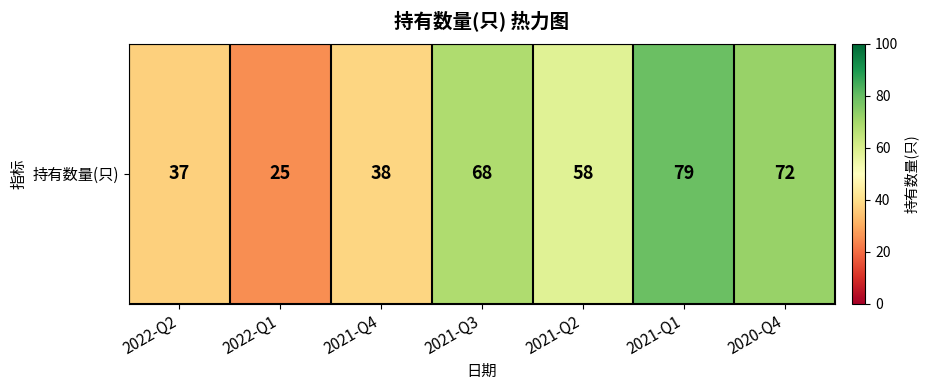

The chart shows a value of 118 at 2021-Q1. True or false?

False